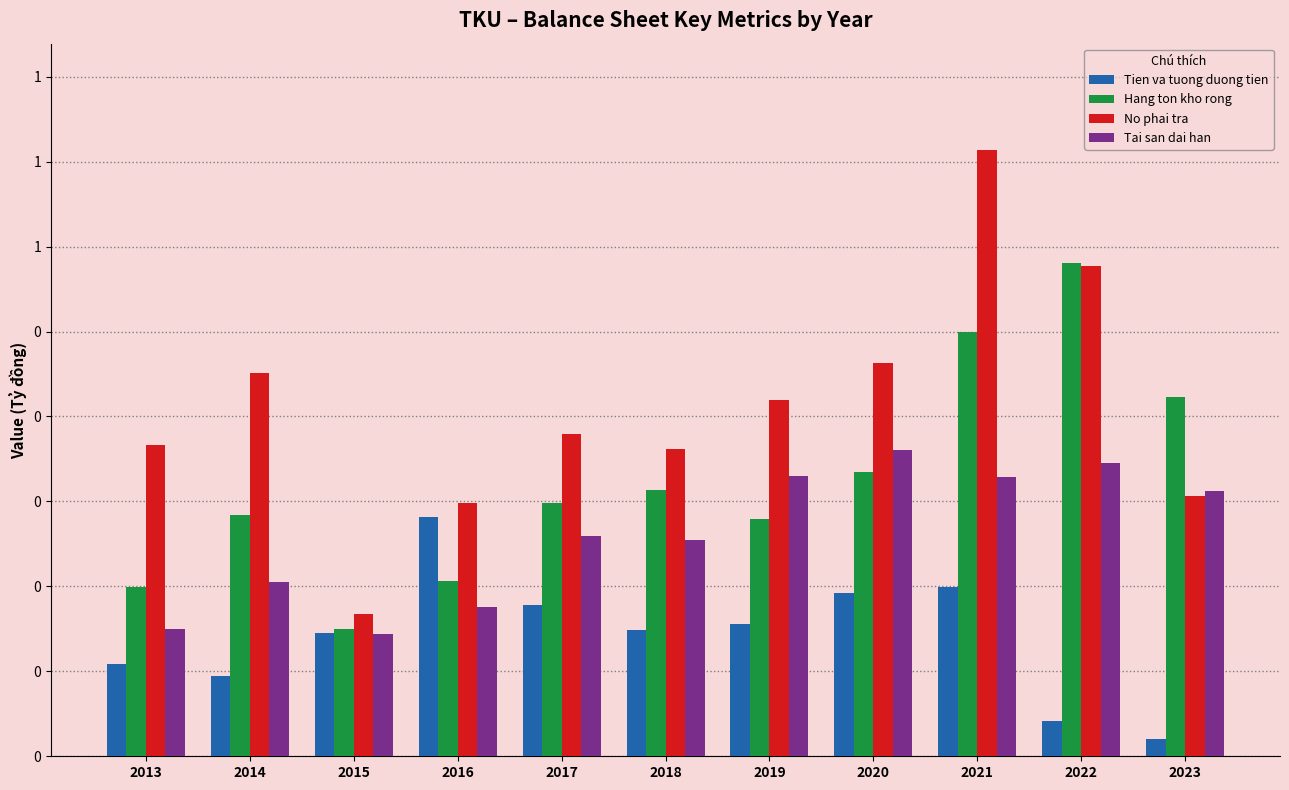

At 2021, list the series in order from smallest to largest.

Tien va tuong duong tien, Tai san dai han, Hang ton kho rong, No phai tra